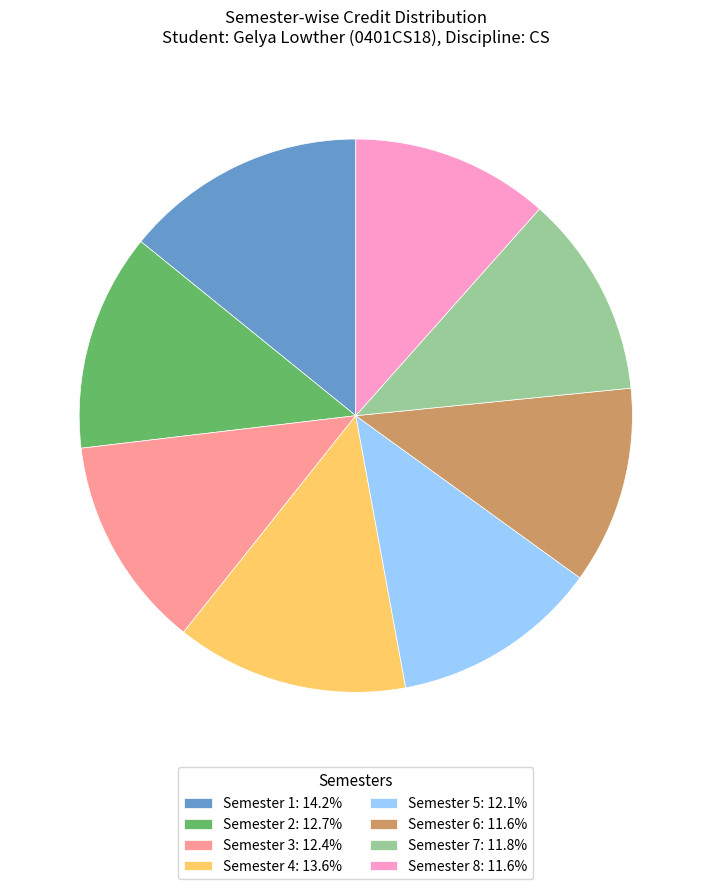

Combined, do Semester 3: 12.4% and Semester 1: 14.2% account for over 50%?

No